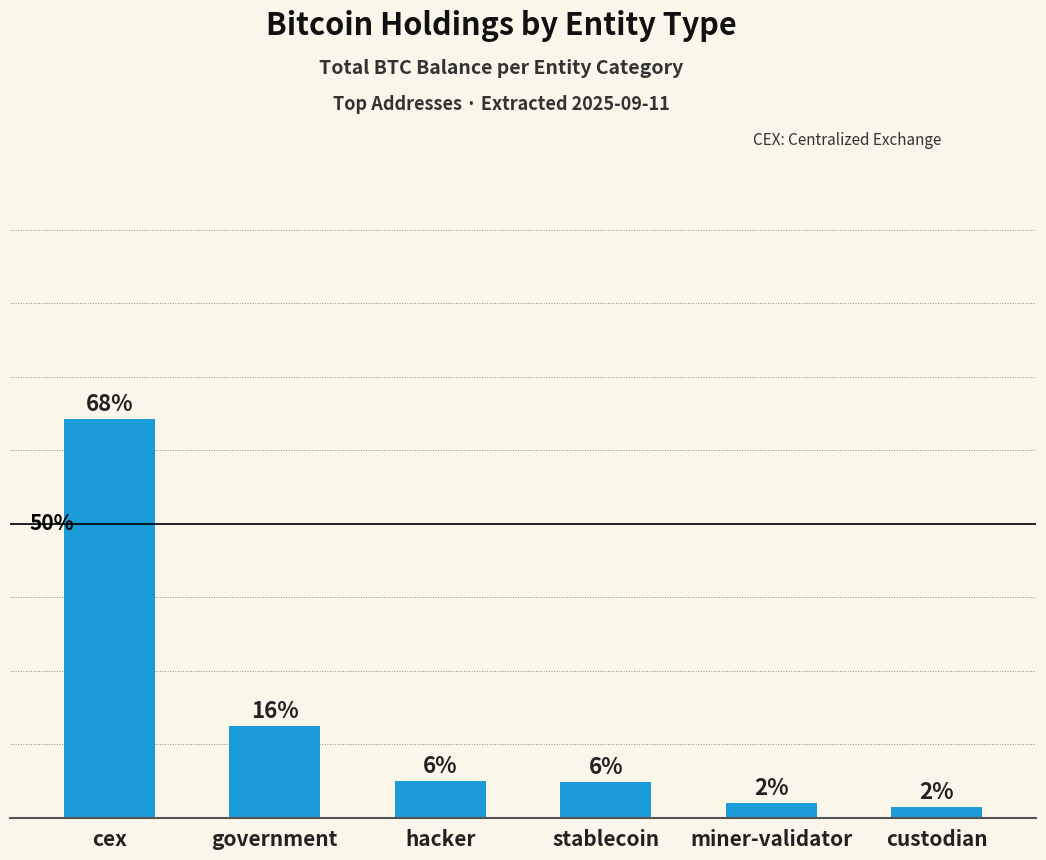

What is the approximate value at miner-validator?

31643.4